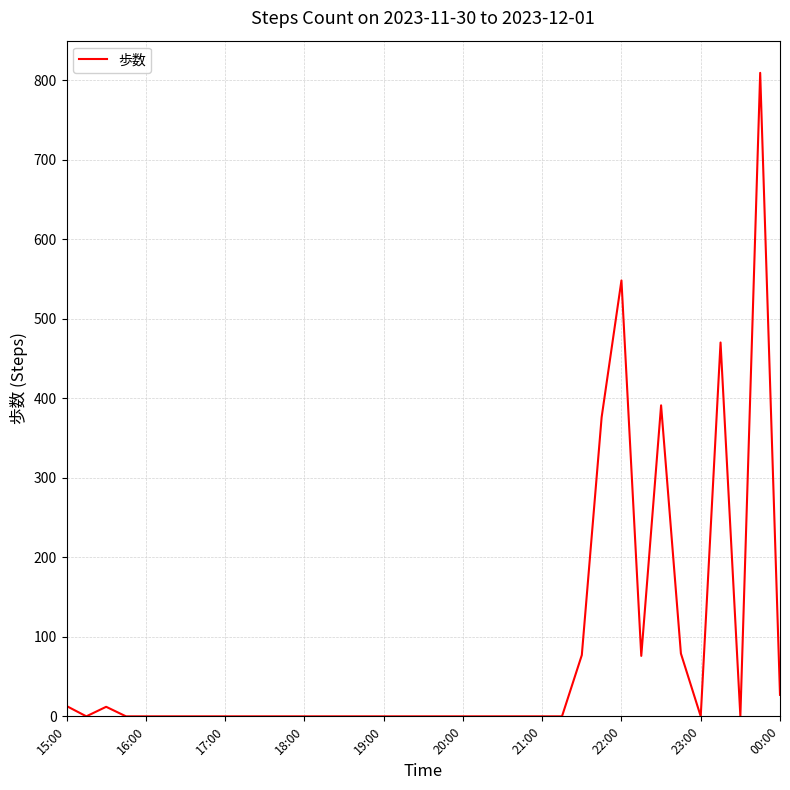

How many distinct data groups are displayed?

1